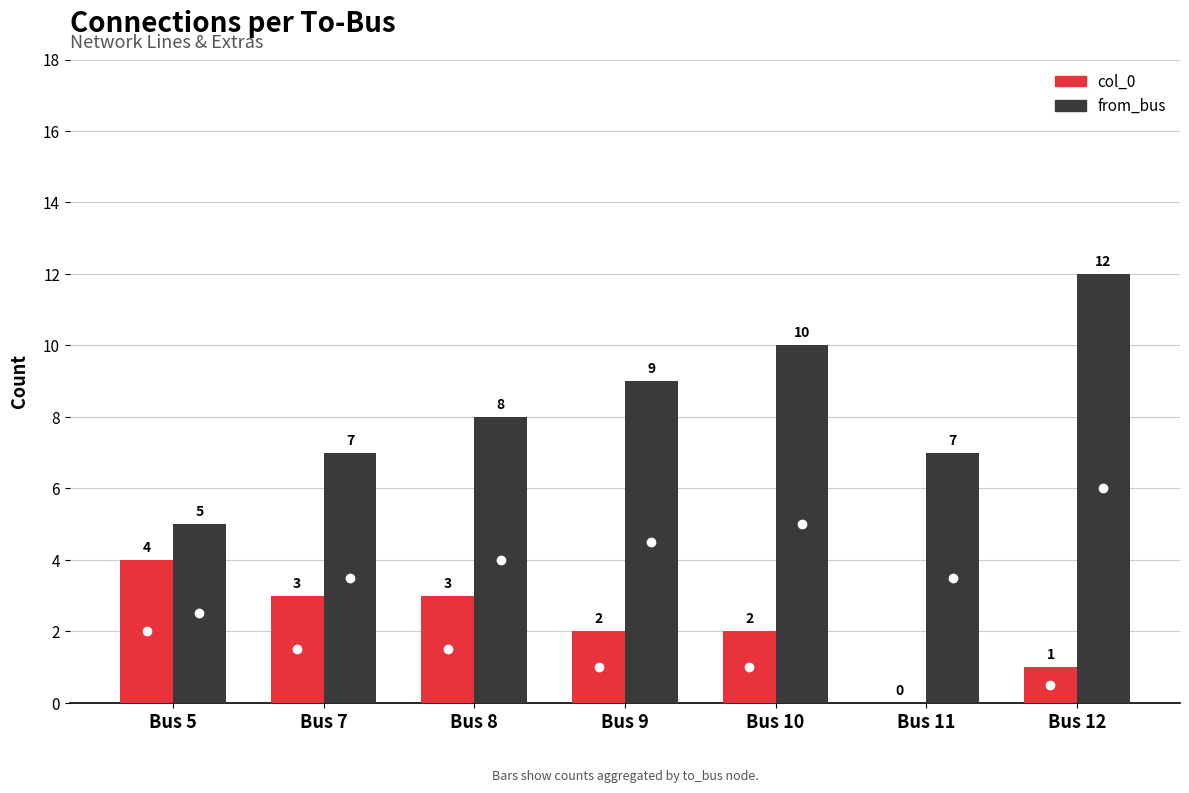

True or false: col_0 has a value of 1 at Bus 7.

False